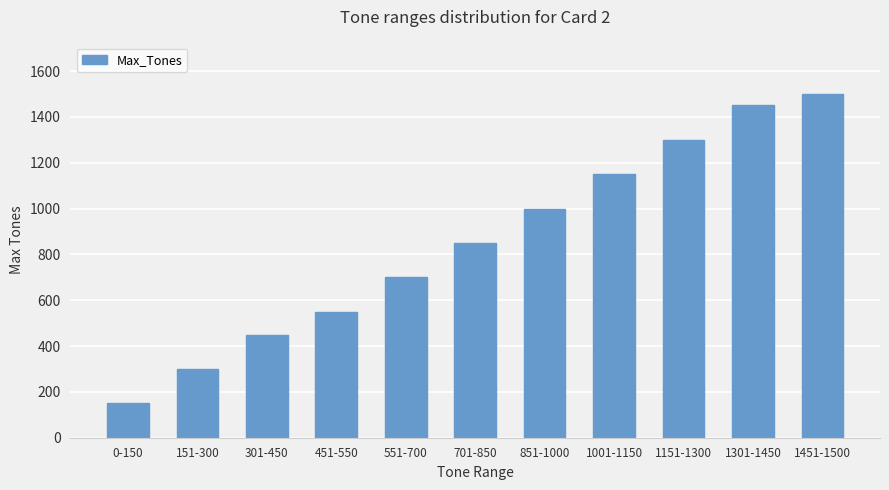

What is the difference between the second highest and second lowest values?

1150